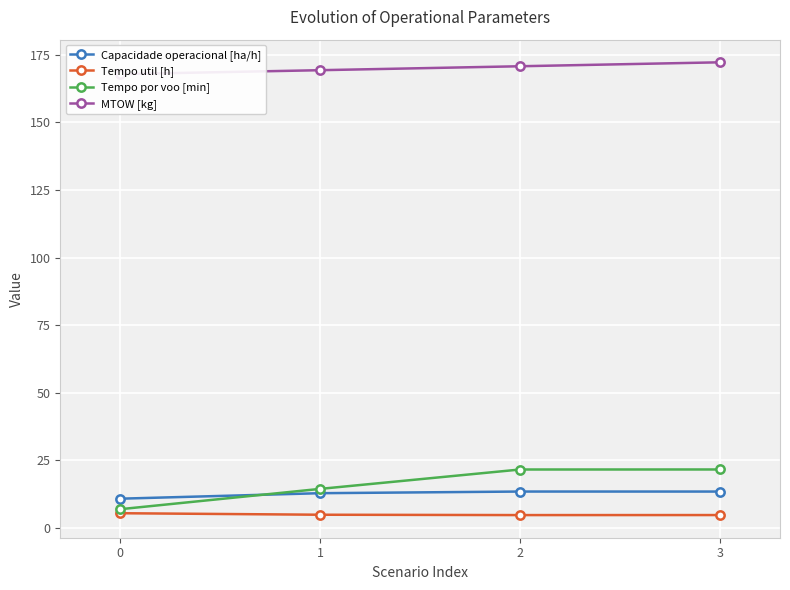

What are all the series names shown in the legend?

Capacidade operacional [ha/h], Tempo util [h], Tempo por voo [min], MTOW [kg]